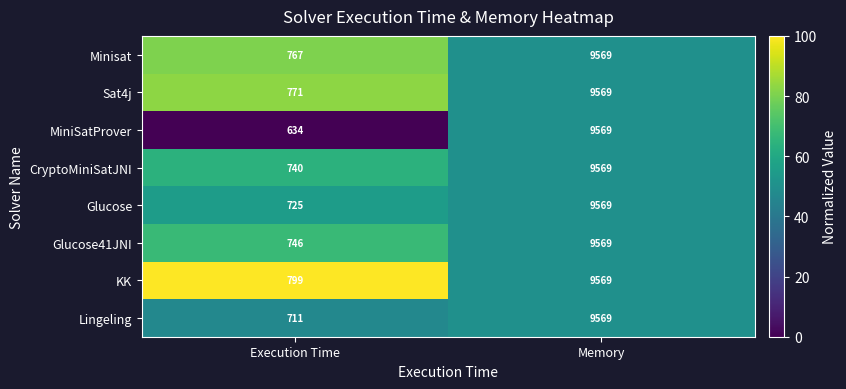

What is the spread (max minus min) of values at Execution Time?

165